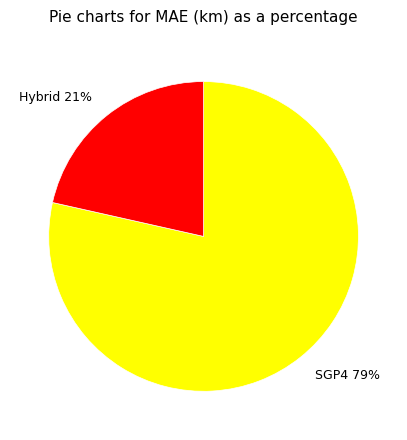

To the nearest percent, what is the average slice percentage?

50%